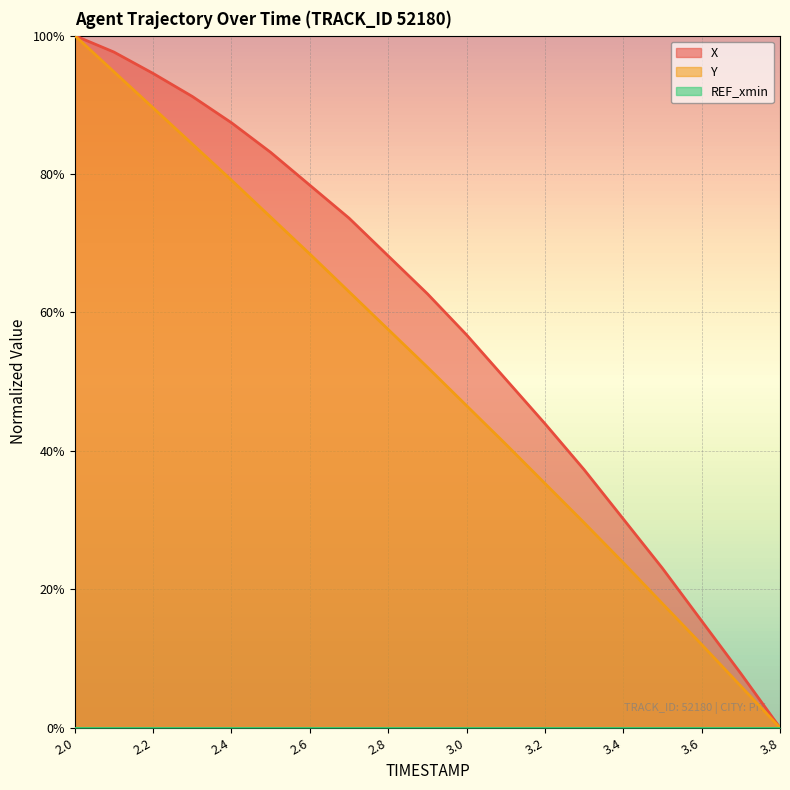

Reading right to left, extract all data points from this chart.

X: 3.8=0.0	3.7=0.1	3.6=0.2	3.5=0.2	3.4=0.3	3.3=0.4	3.2=0.4	3.1=0.5	3.0=0.6	2.9=0.6	2.8=0.7	2.7=0.7	2.6=0.8	2.5=0.8	2.4=0.9	2.3=0.9	2.2=0.9	2.1=1.0	2.0=1.0
Y: 3.8=0.0	3.7=0.1	3.6=0.1	3.5=0.2	3.4=0.2	3.3=0.3	3.2=0.4	3.1=0.4	3.0=0.5	2.9=0.5	2.8=0.6	2.7=0.6	2.6=0.7	2.5=0.7	2.4=0.8	2.3=0.8	2.2=0.9	2.1=0.9	2.0=1.0